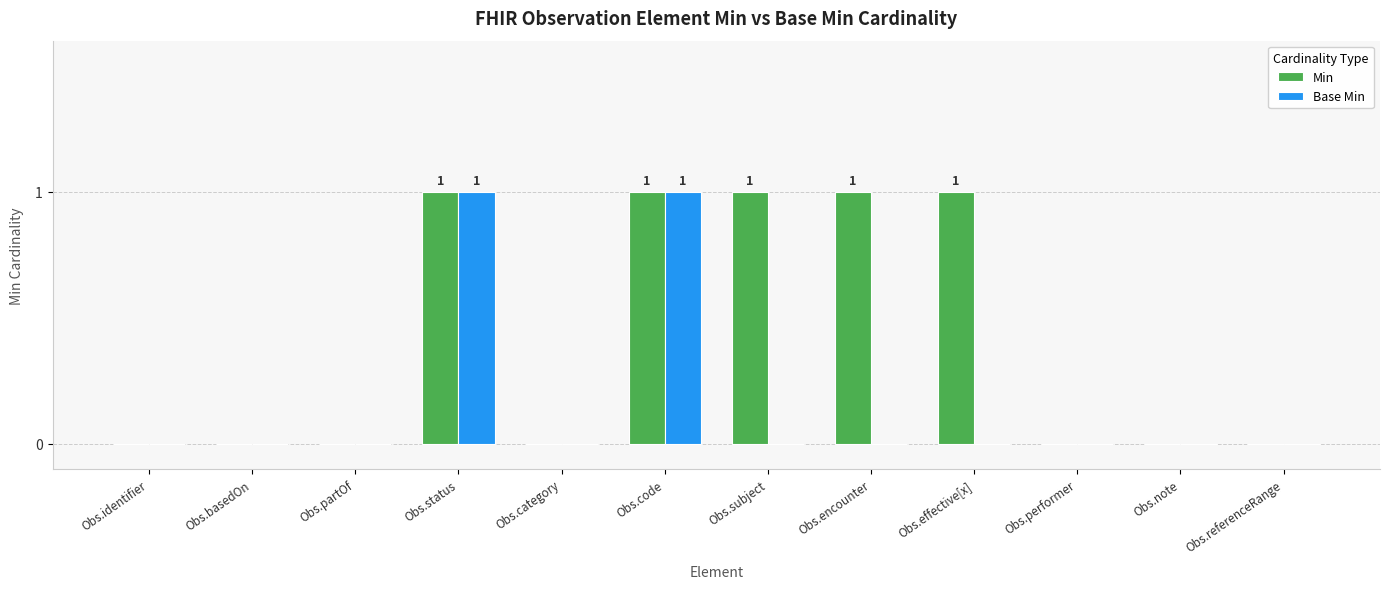

What is the greatest value displayed?

1